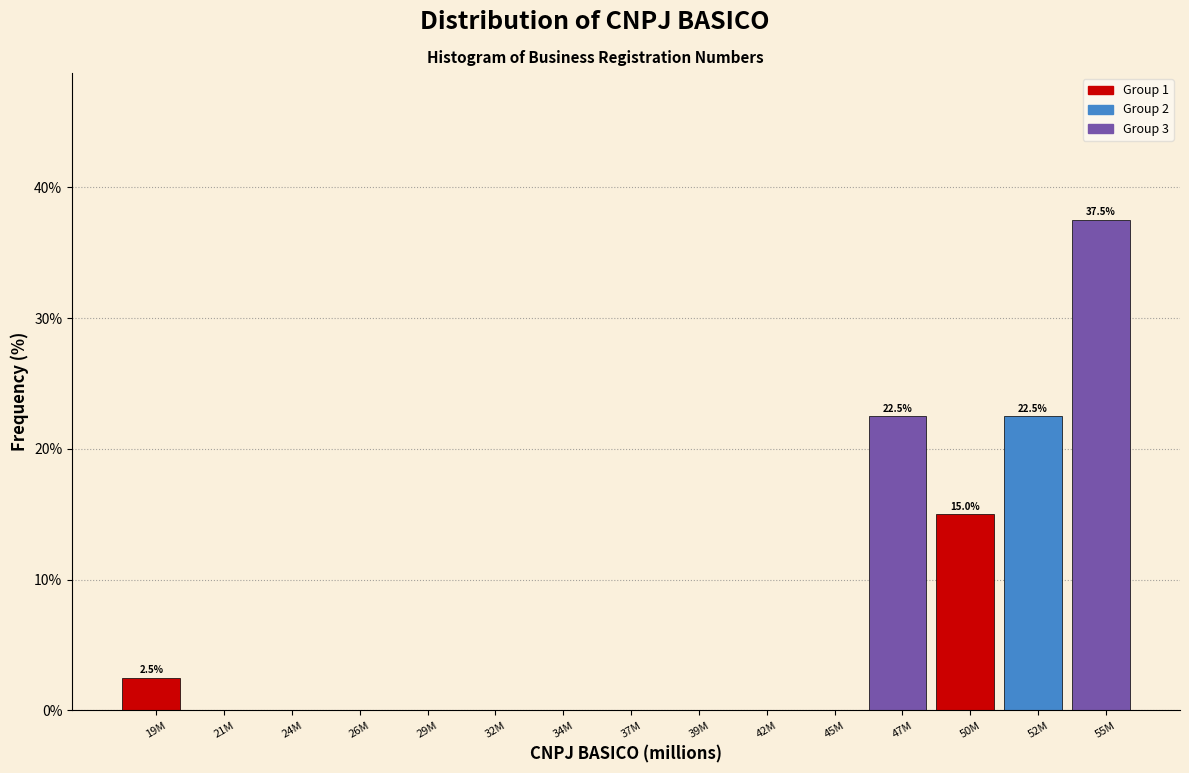

Reading left to right, list all the values displayed in this chart.

19M=2.5	21M=0.0	24M=0.0	26M=0.0	29M=0.0	32M=0.0	34M=0.0	37M=0.0	39M=0.0	42M=0.0	45M=0.0	47M=22.5	50M=15.0	52M=22.5	55M=37.5